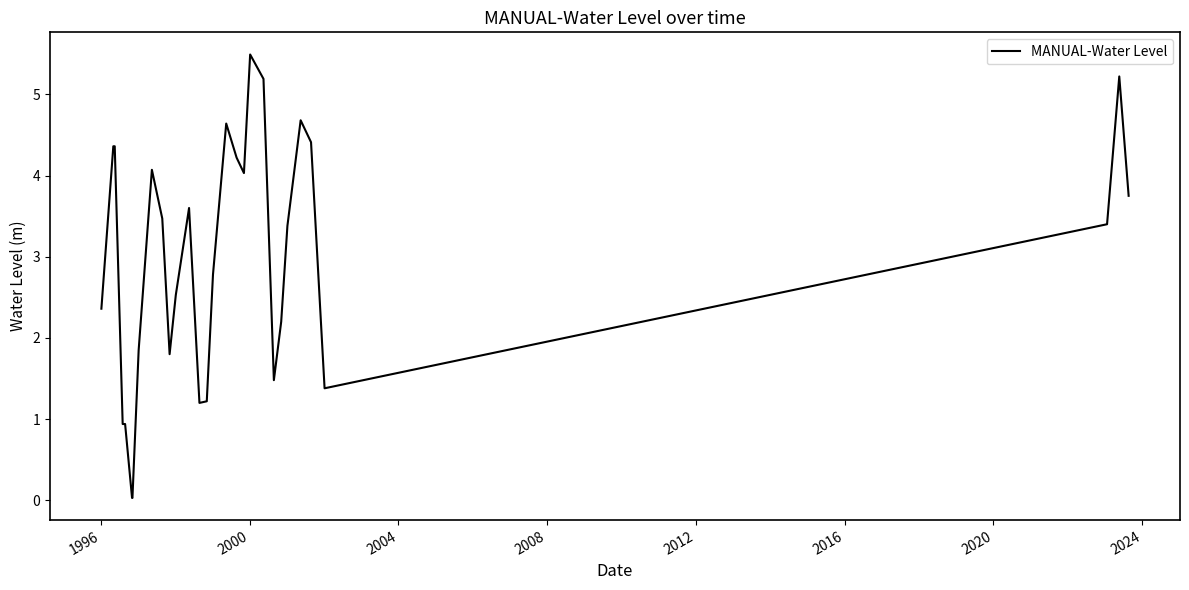

What is the maximum value shown in the chart?

5.5